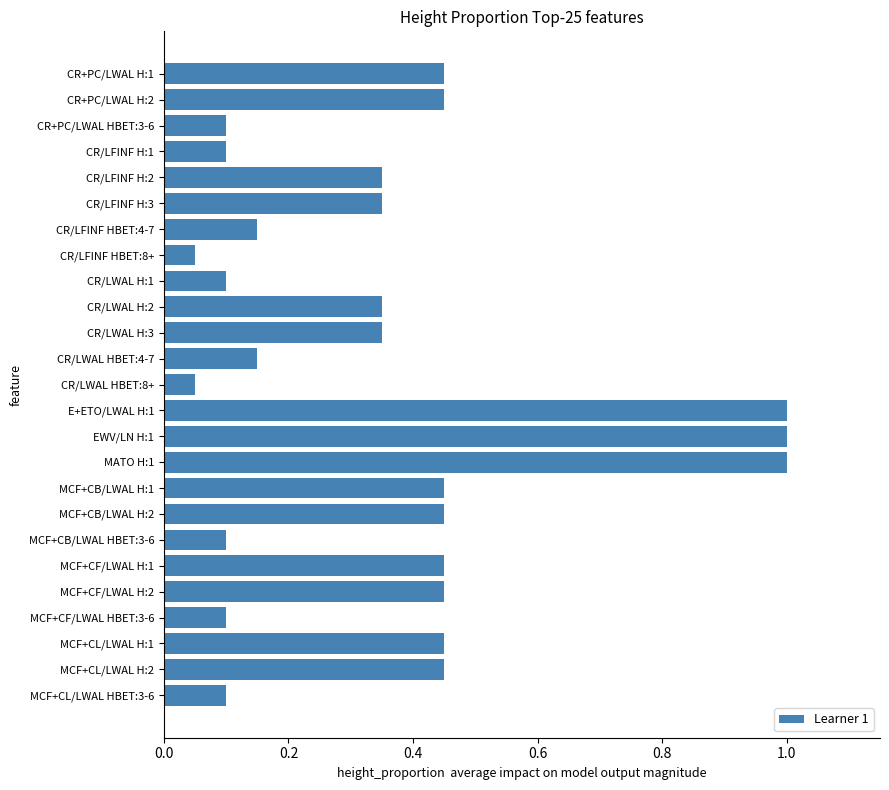

What is the maximum value shown in the chart?

1.0